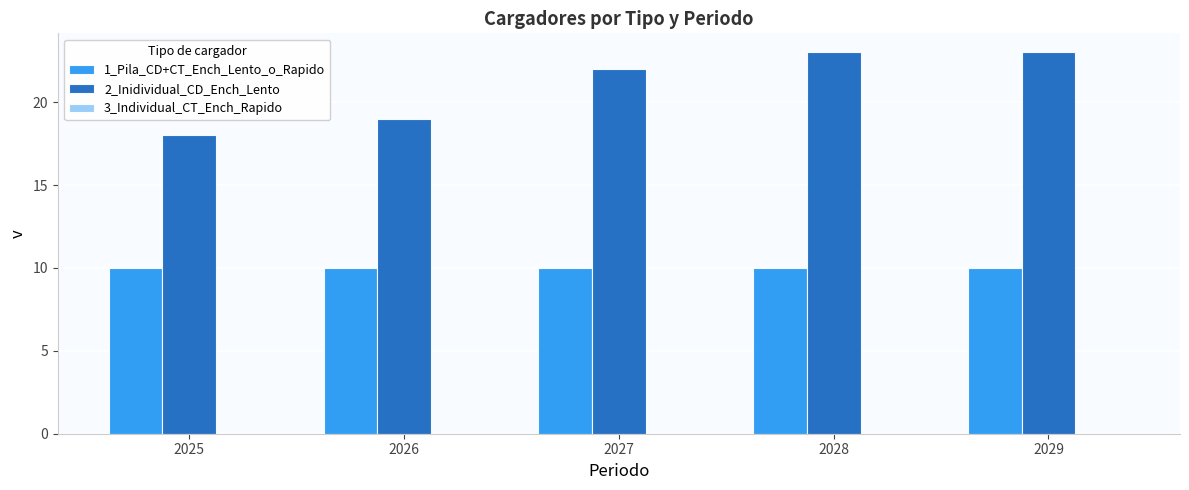

At how many categories does at least one series exceed 11?

5